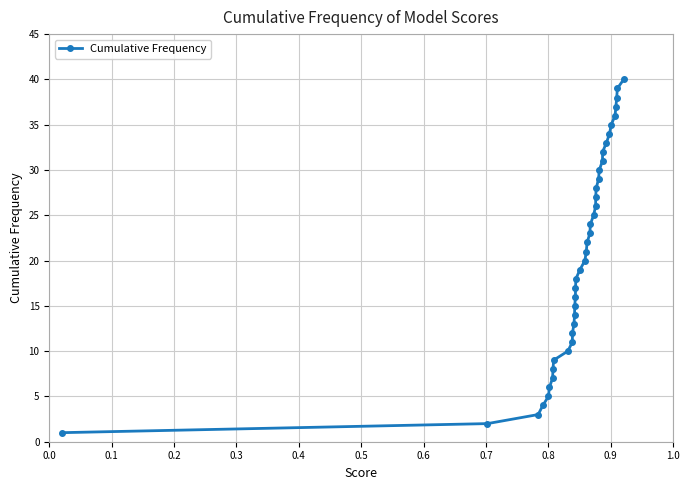

What is the difference between the maximum and second lowest values?

38